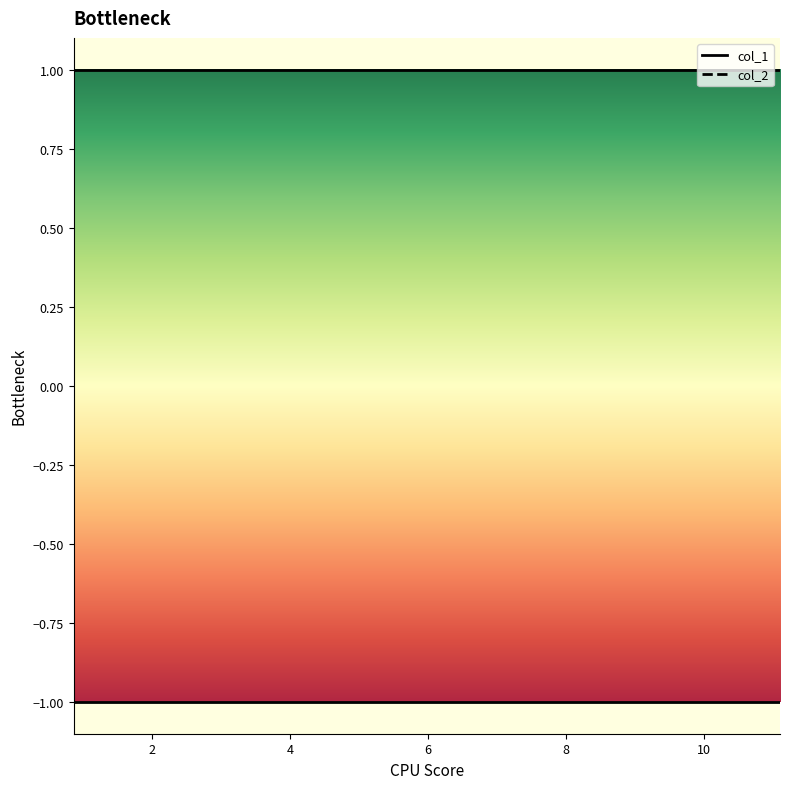

Rank the series by their average value, from highest to lowest.

col_2, col_1